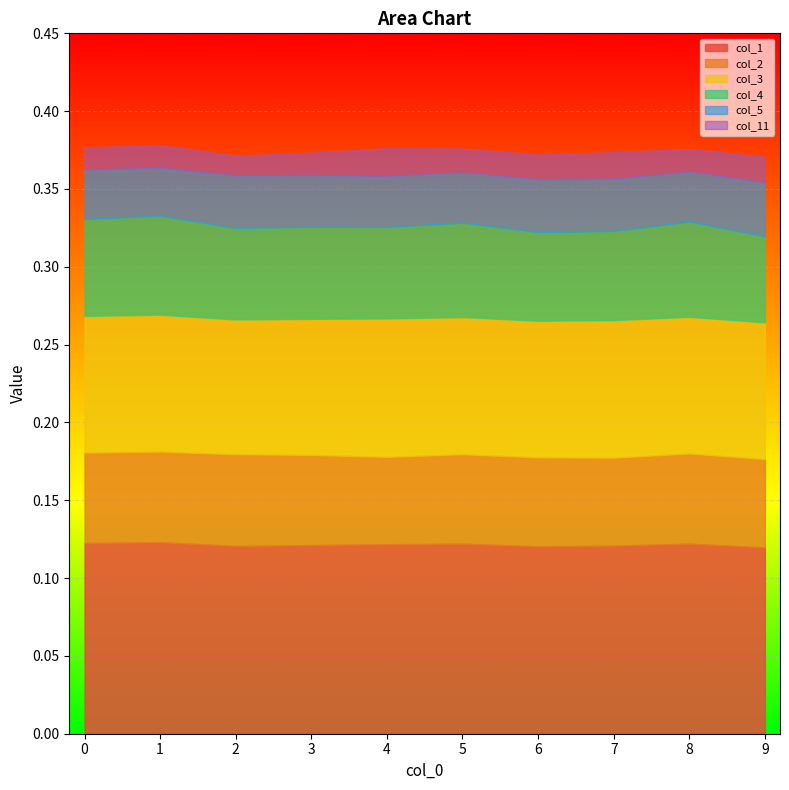

True or false: col_3 has a value of 0.1 at 5.

True